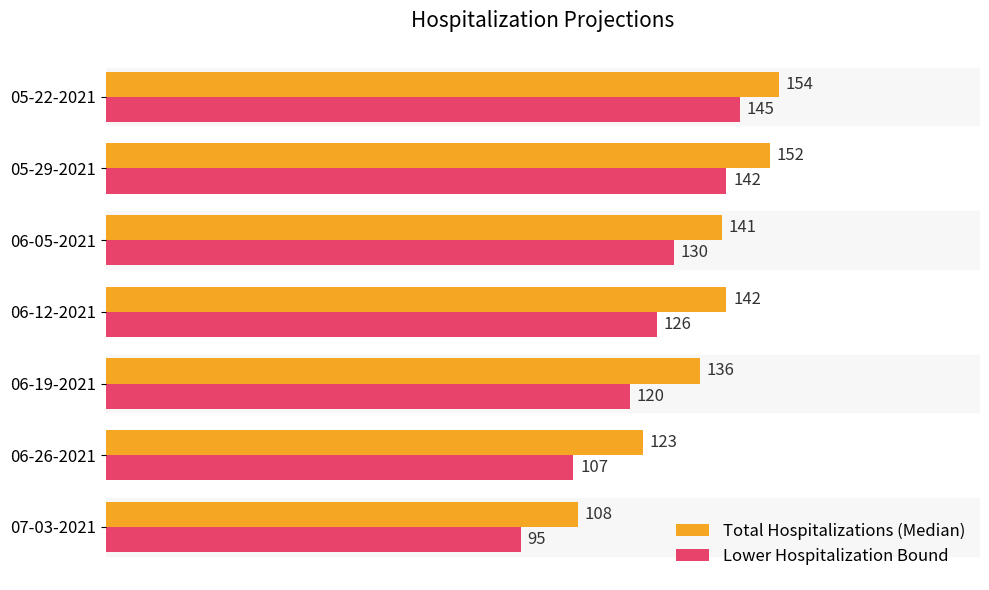

Between 05-29-2021 and 06-12-2021, which series saw the biggest shift?

Lower Hospitalization Bound